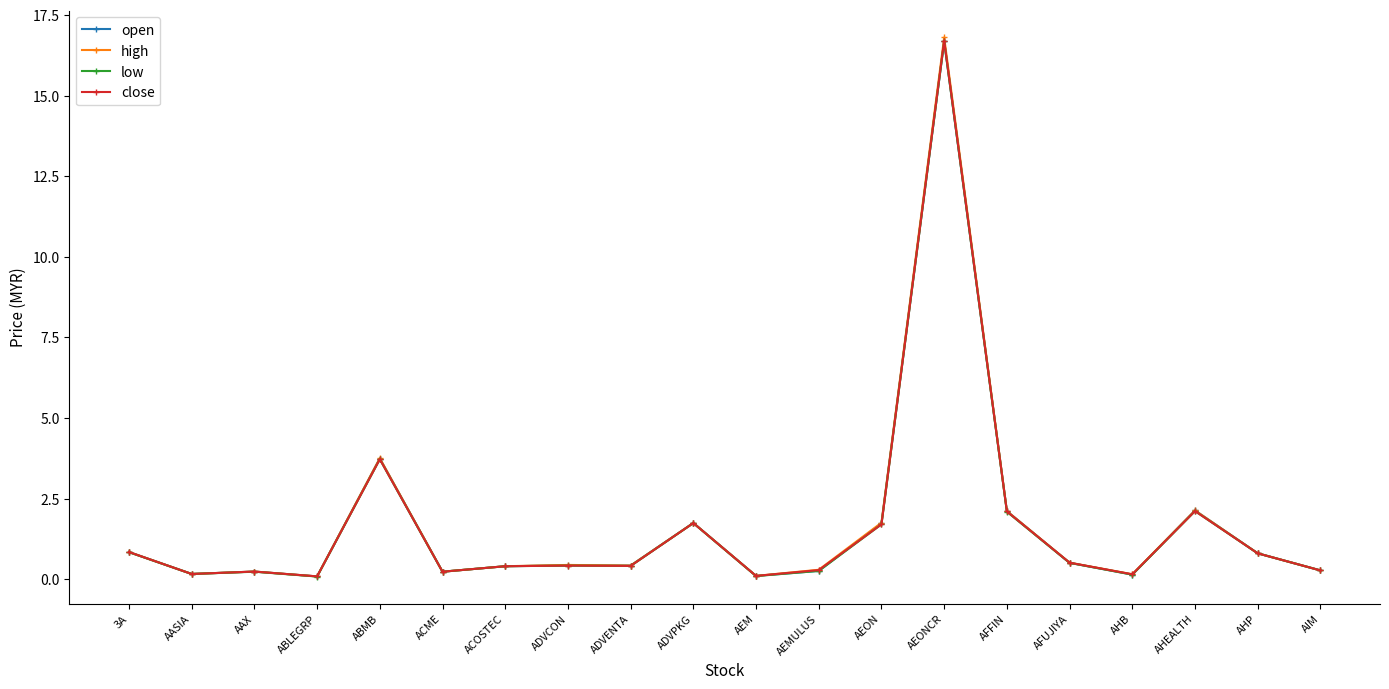

Which series has the widest spread of values?

high